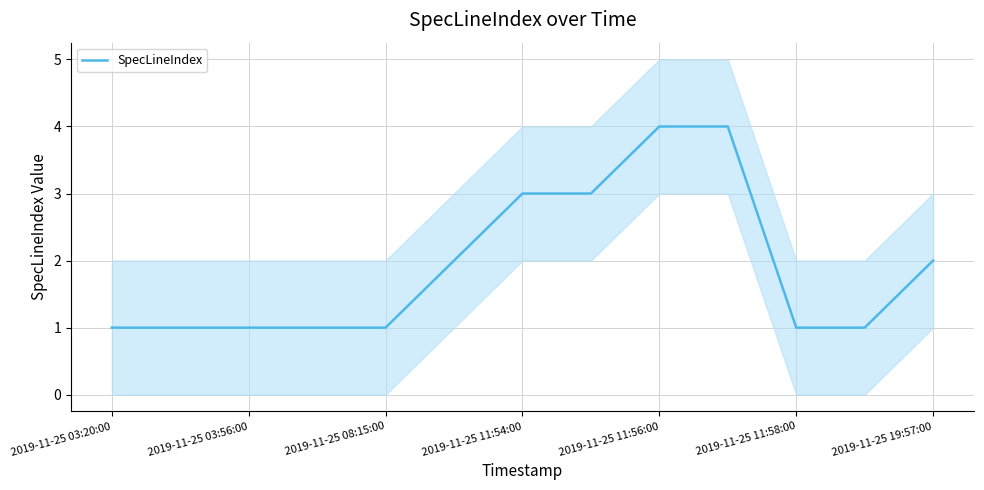

Is it true that SpecLineIndex equals 5 at 2019-11-25 11:54:00?

False